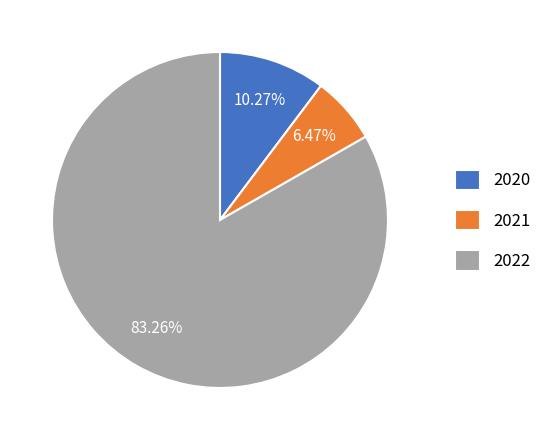

Between 2020 and 2021, which is larger?

2020